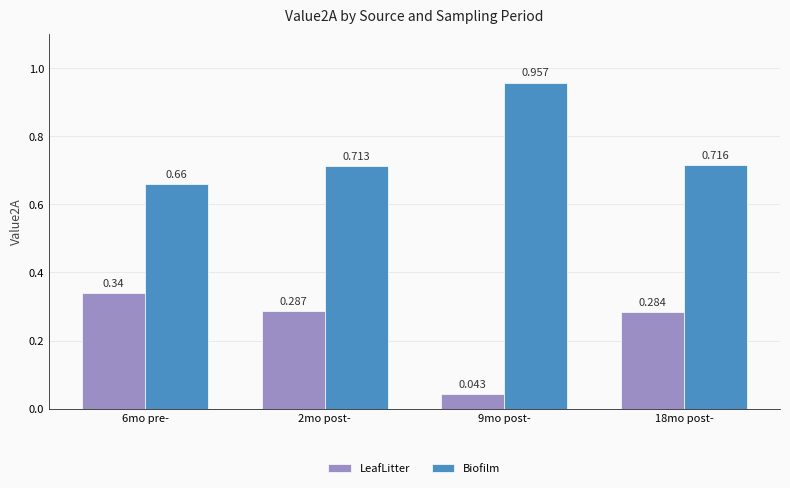

List the labels in order of Biofilm value, smallest first.

6mo pre-, 2mo post-, 18mo post-, 9mo post-